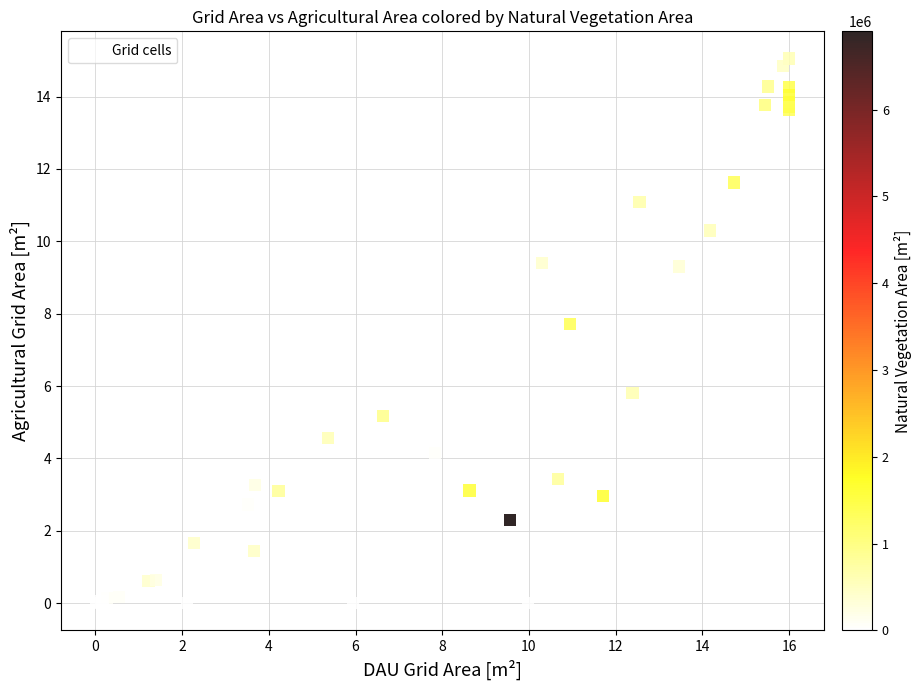

What Y value in the scatter plot is closest to 7?

7.7